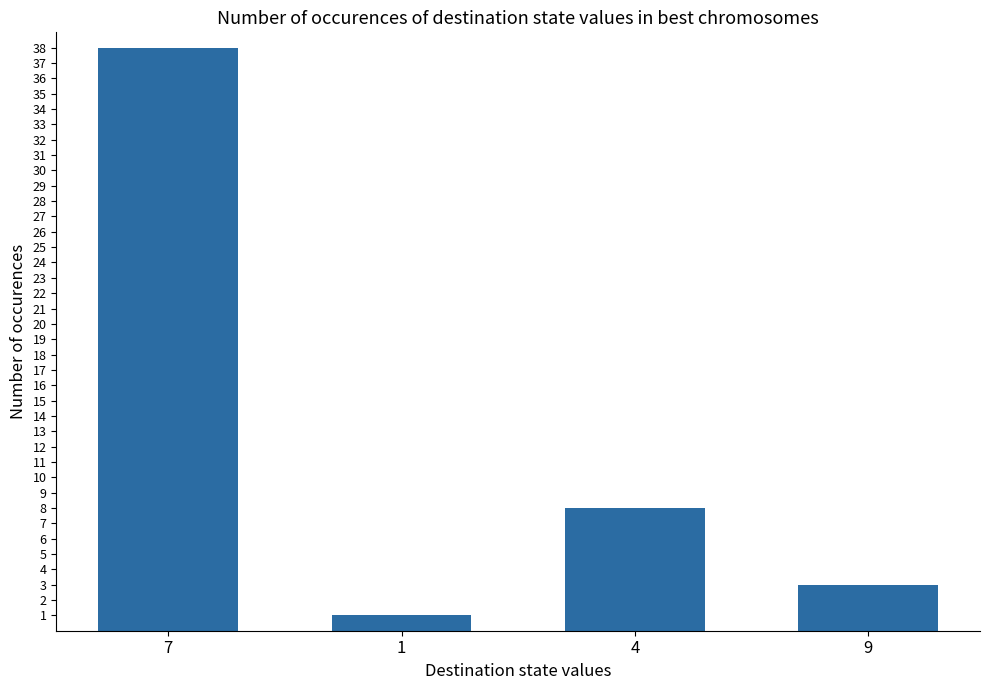

Reading right to left, list all the values displayed in this chart.

3	8	1	38